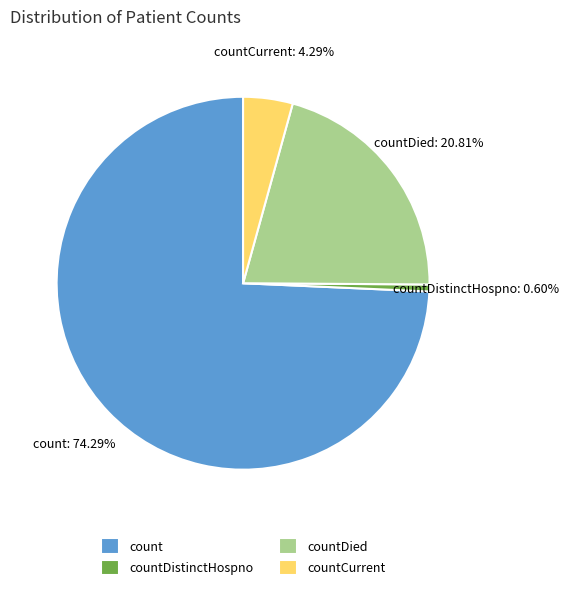

Rank the categories by value from lowest to highest.

countDistinctHospno, countCurrent, countDied, count